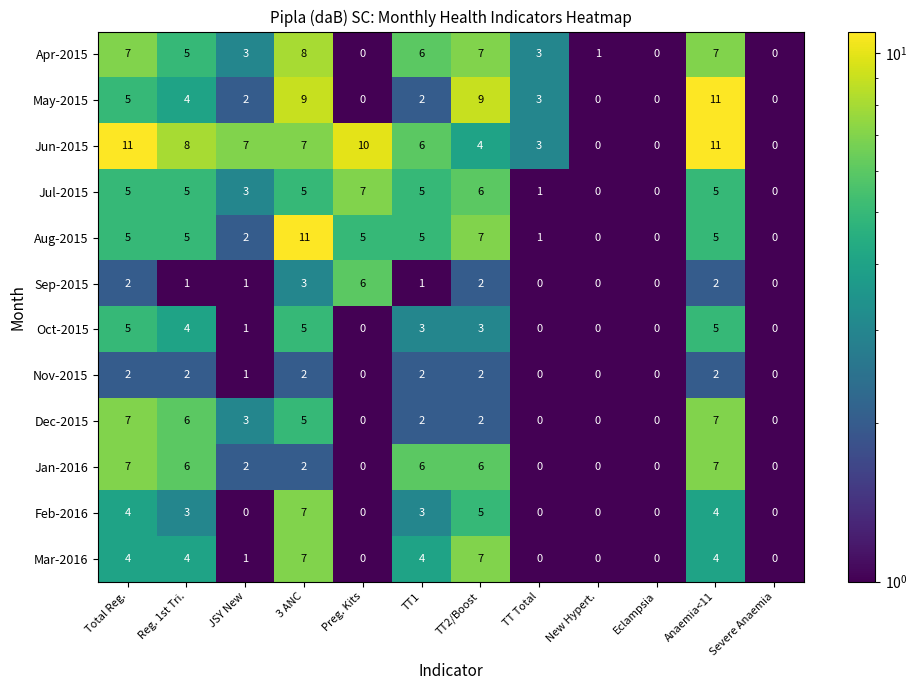

How many categories are shown in the chart?

12